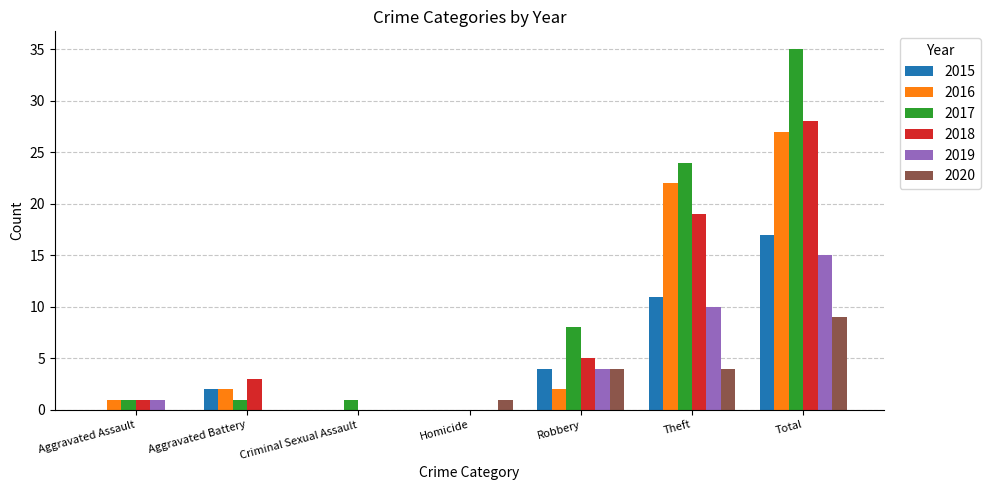

What is the sum of the 2016 values at Total and Aggravated Battery?

29